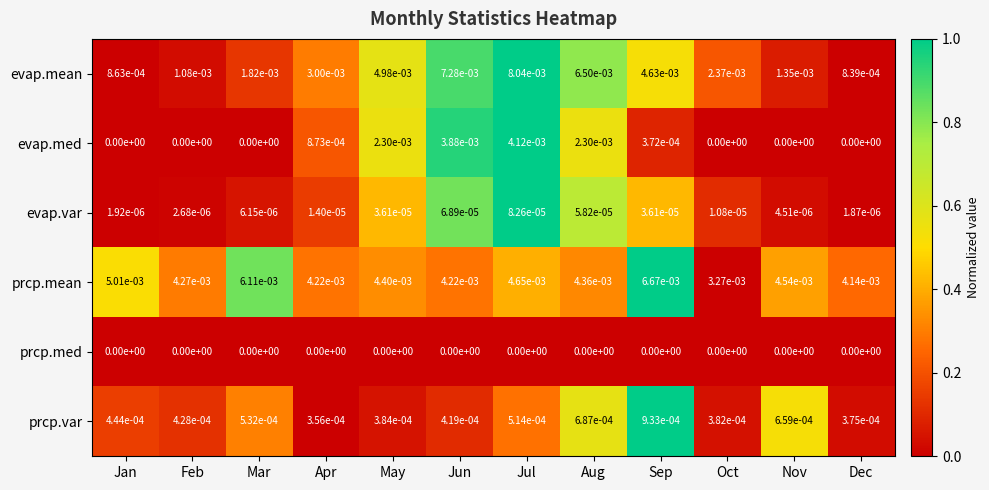

At which label is evap.var closest to 0?

Dec